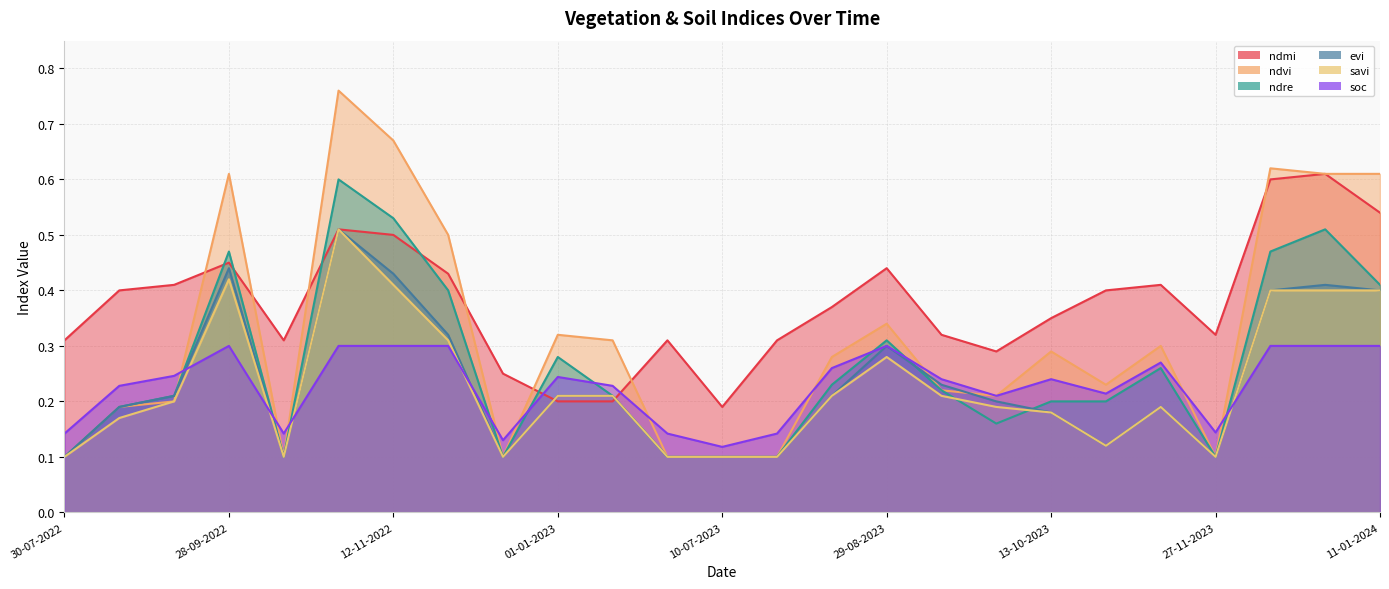

Where do savi and soc first cross each other?

13-09-2022 and 28-09-2022